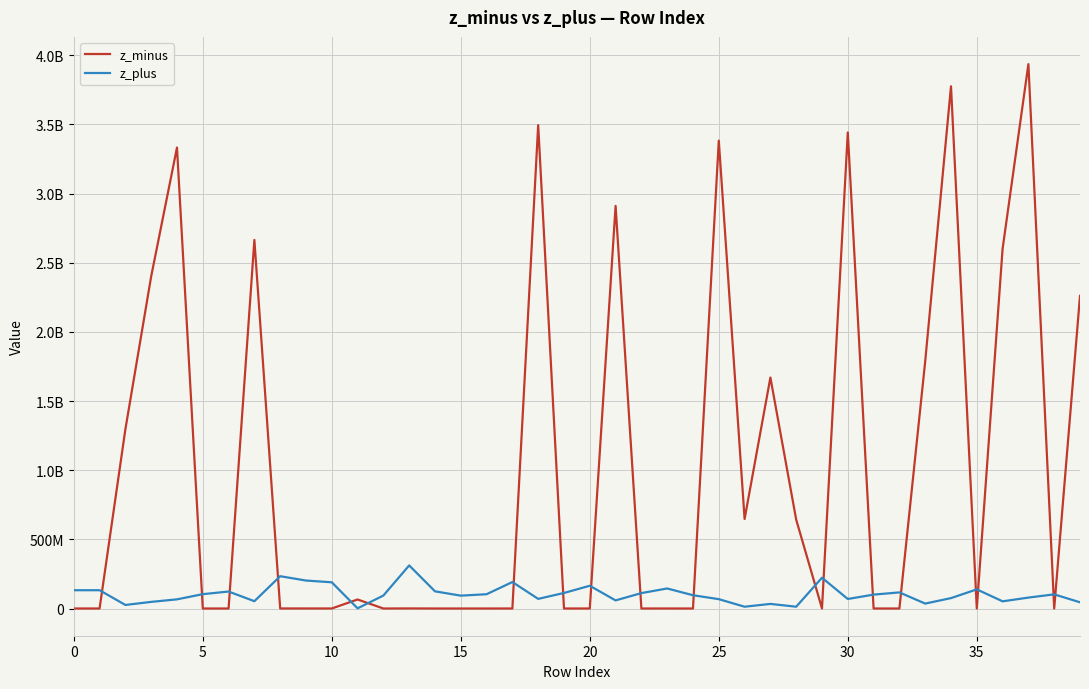

Is this an area chart (filled region under the line)?

No